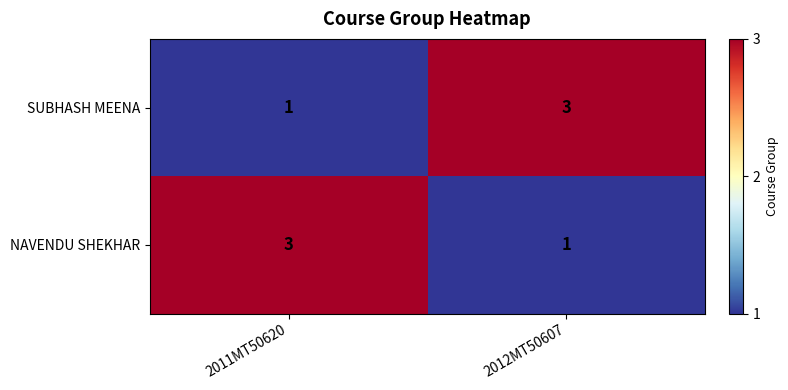

The SUBHASH MEENA series shows 5 at 2012MT50607. True or false?

False